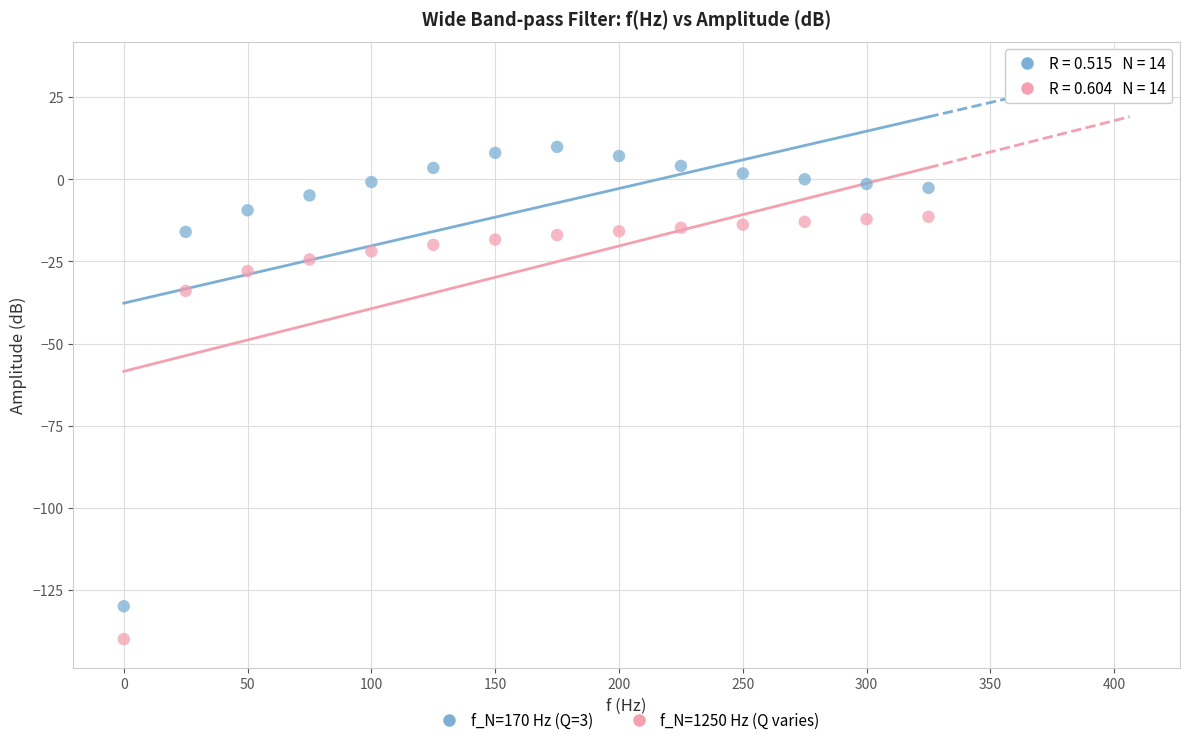

Which series contains the lowest Y value?

f_N=1250 Hz (Q varies)